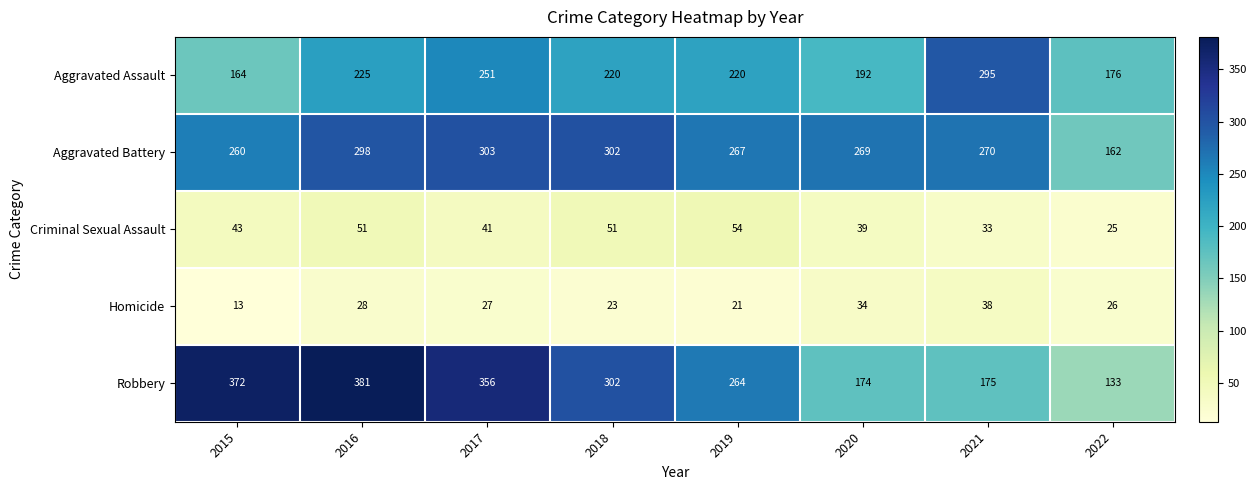

Rank the categories by Robbery value from highest to lowest.

2016, 2015, 2017, 2018, 2019, 2021, 2020, 2022